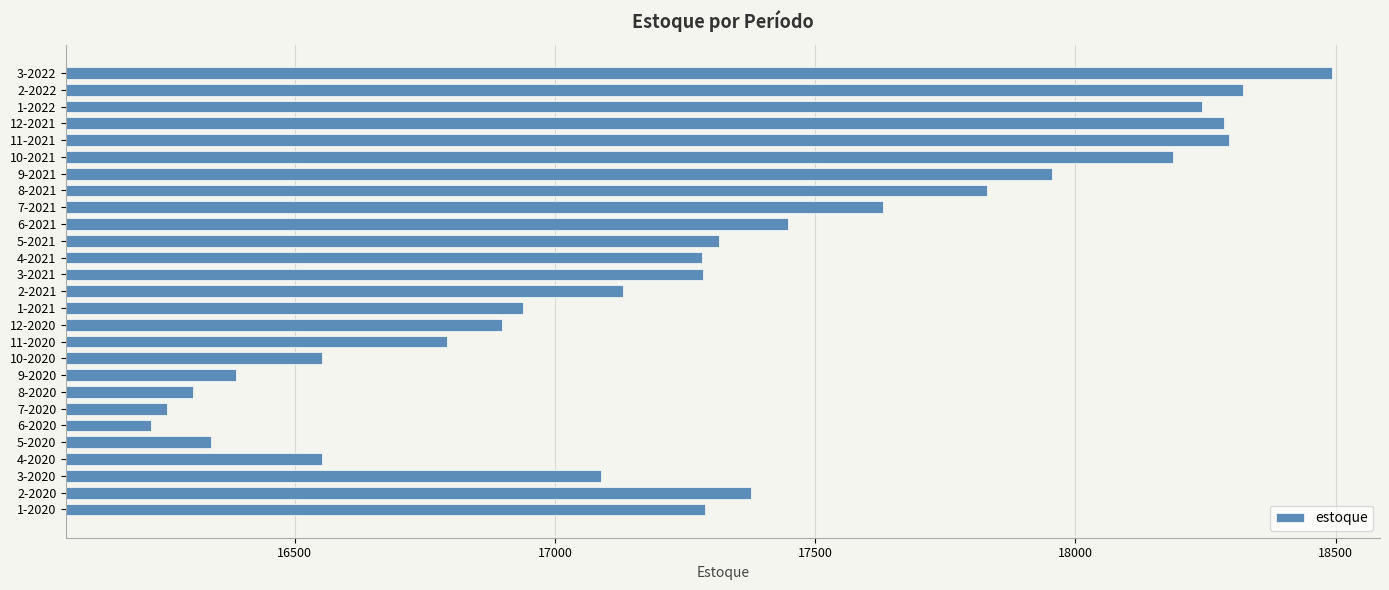

At which category does the chart reach its peak across all series?

3-2022